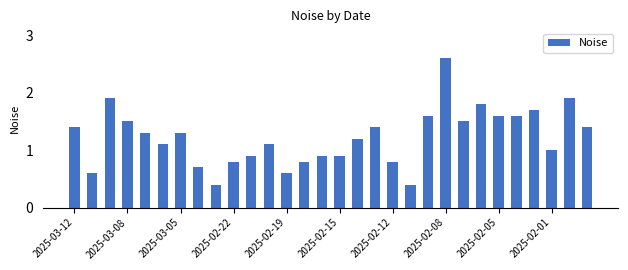

What is the value of the 29th bar from the left?

1.9